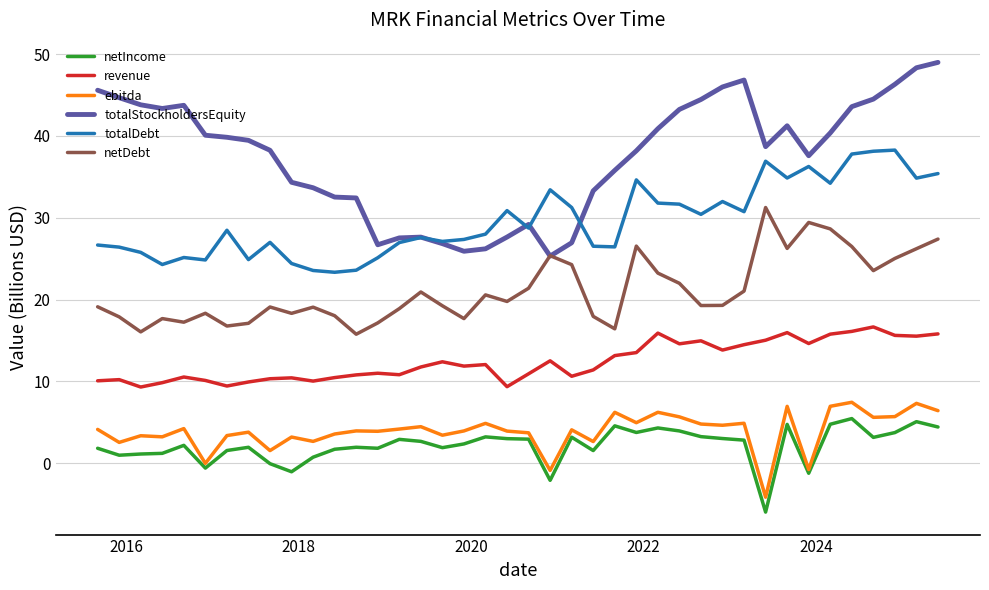

How many lines are shown in the chart?

6